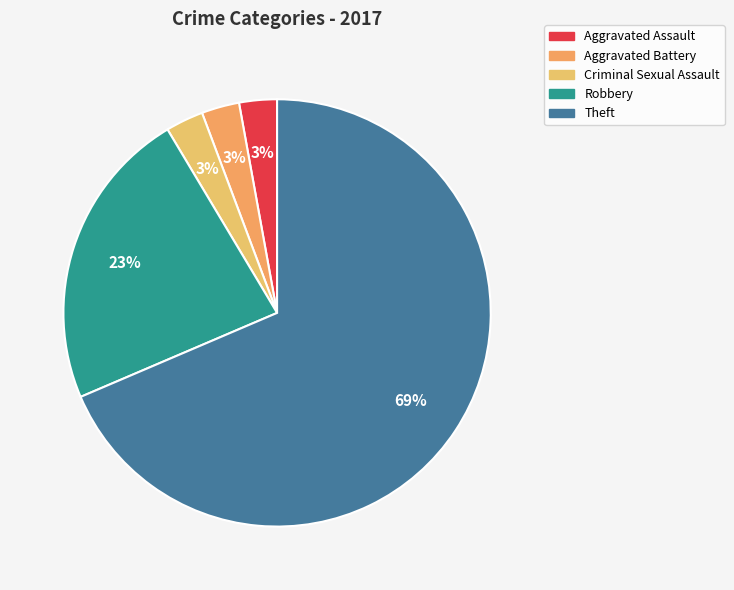

Which slice represents more than half of the pie?

Theft